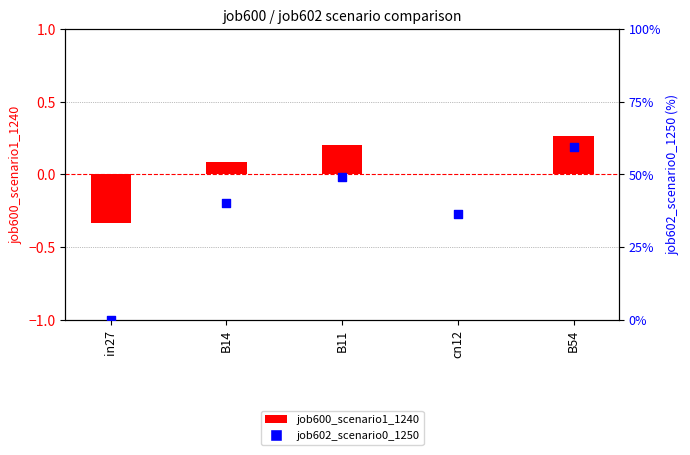

Which series has the largest total across all categories?

job602_scenario0_1250